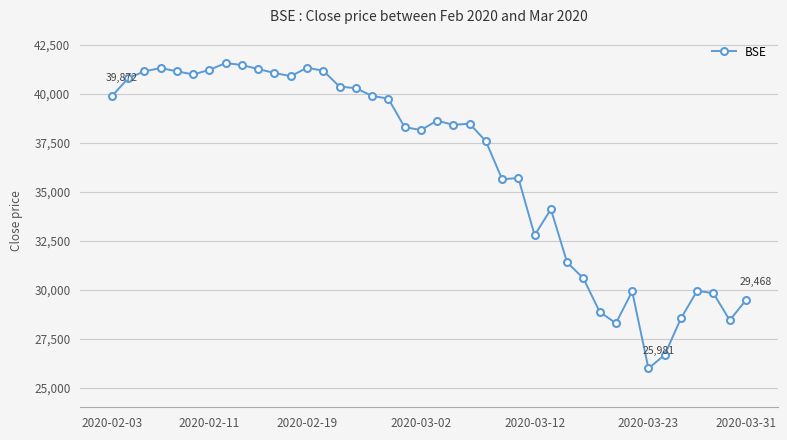

Is this an area chart (filled region under the line)?

No